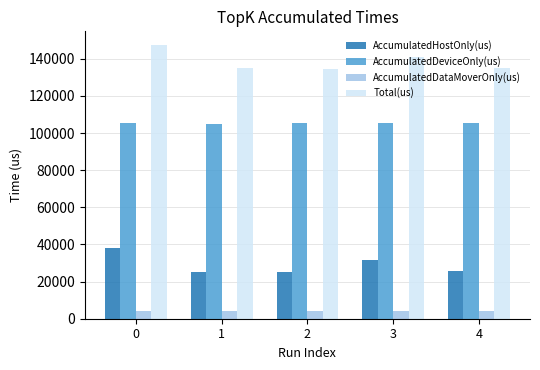

The value of AccumulatedDataMoverOnly(us) at 3 is 4339.7. True or false?

True